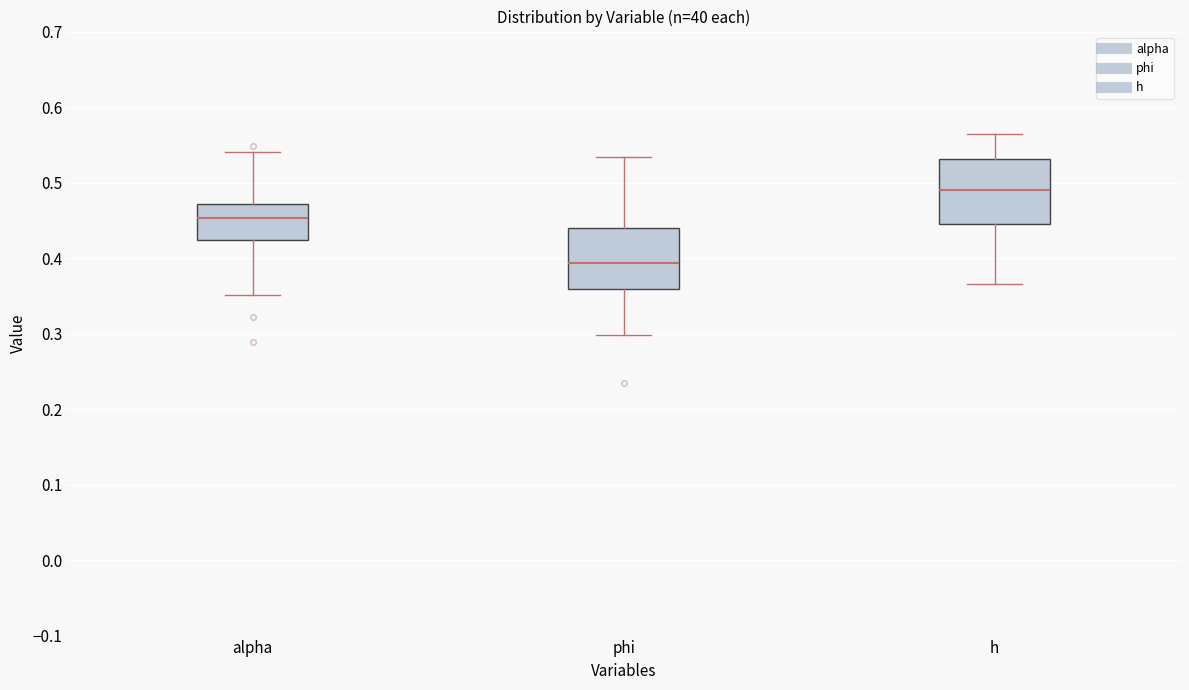

Reading left to right, read every box against the y-axis: the position of its median line, the range the box covers, and the ends of its whiskers. The values are not printed on the chart, so give them approximately, as read against the axis.

alpha: median 0.45, box 0.42 to 0.47, whiskers 0.35 to 0.54
phi: median 0.39, box 0.36 to 0.44, whiskers 0.30 to 0.53
h: median 0.49, box 0.45 to 0.53, whiskers 0.37 to 0.56